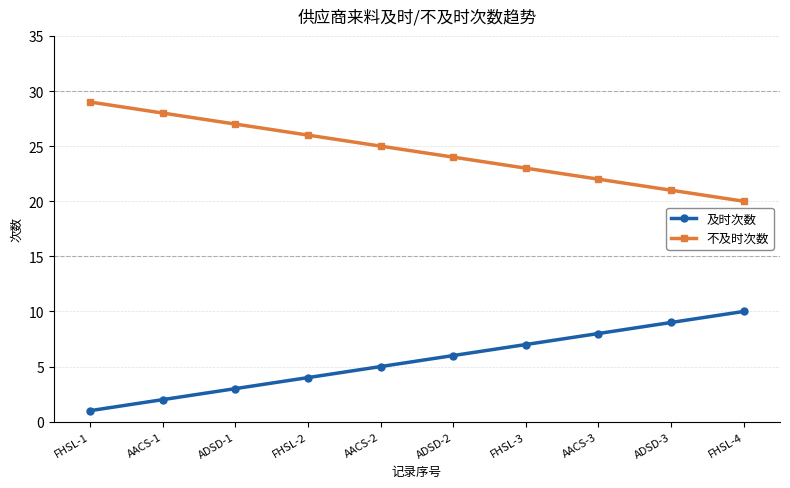

Count the 不及时次数 values in the range 22 to 27.

6